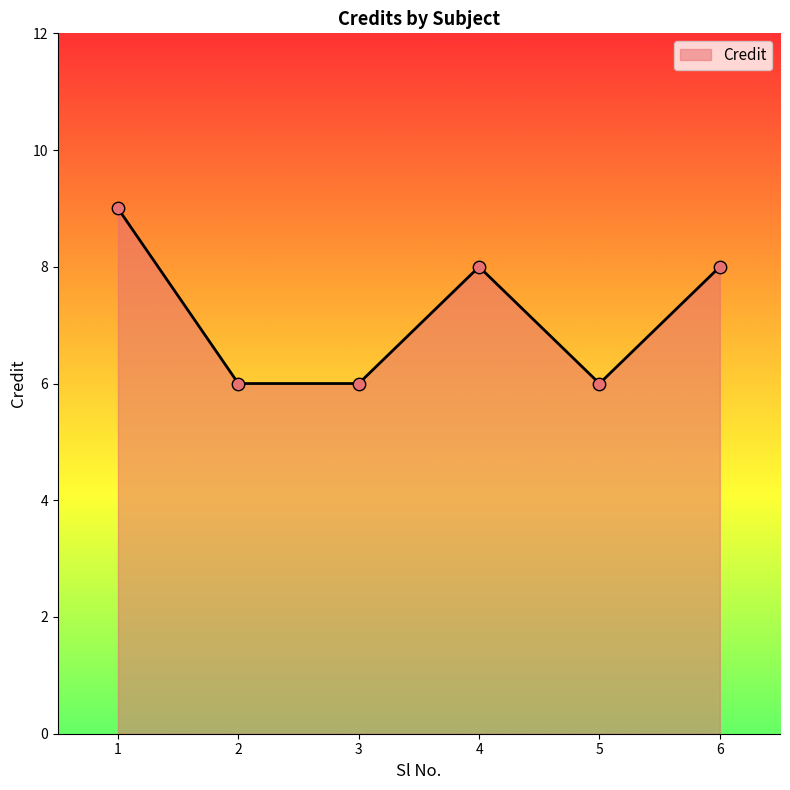

What is the change in value from 1 to 6?

-1